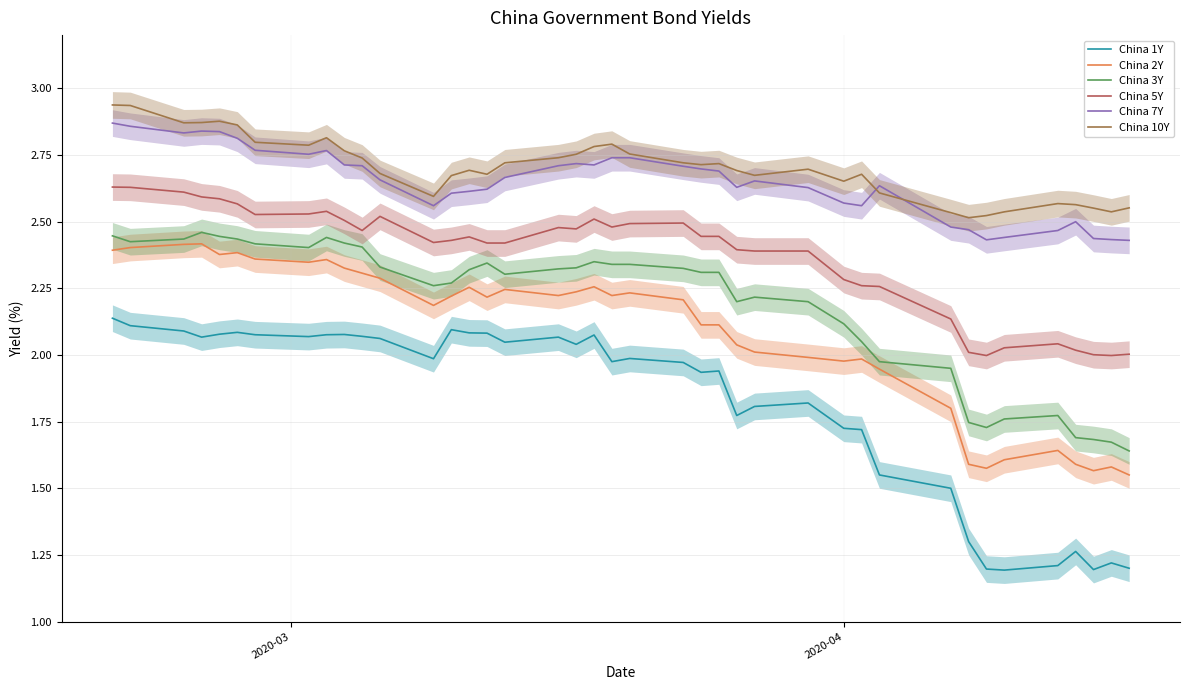

What is the average value of the China 10Y series?

2.7